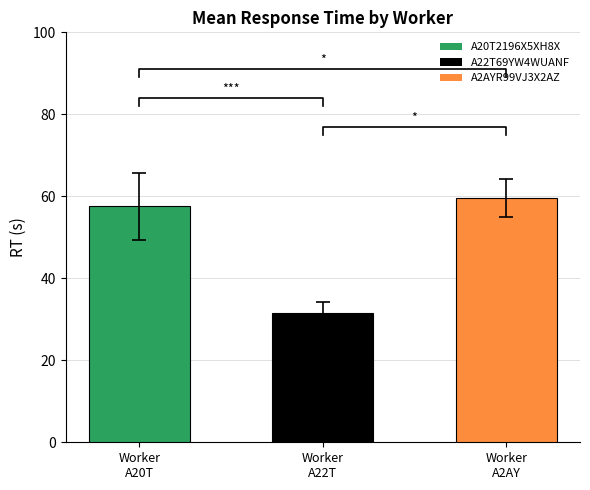

Is the value of A2AYR99VJ3X2AZ at A22T69YW4WUANF greater than the value of A20T2196X5XH8X at A20T2196X5XH8X?

No